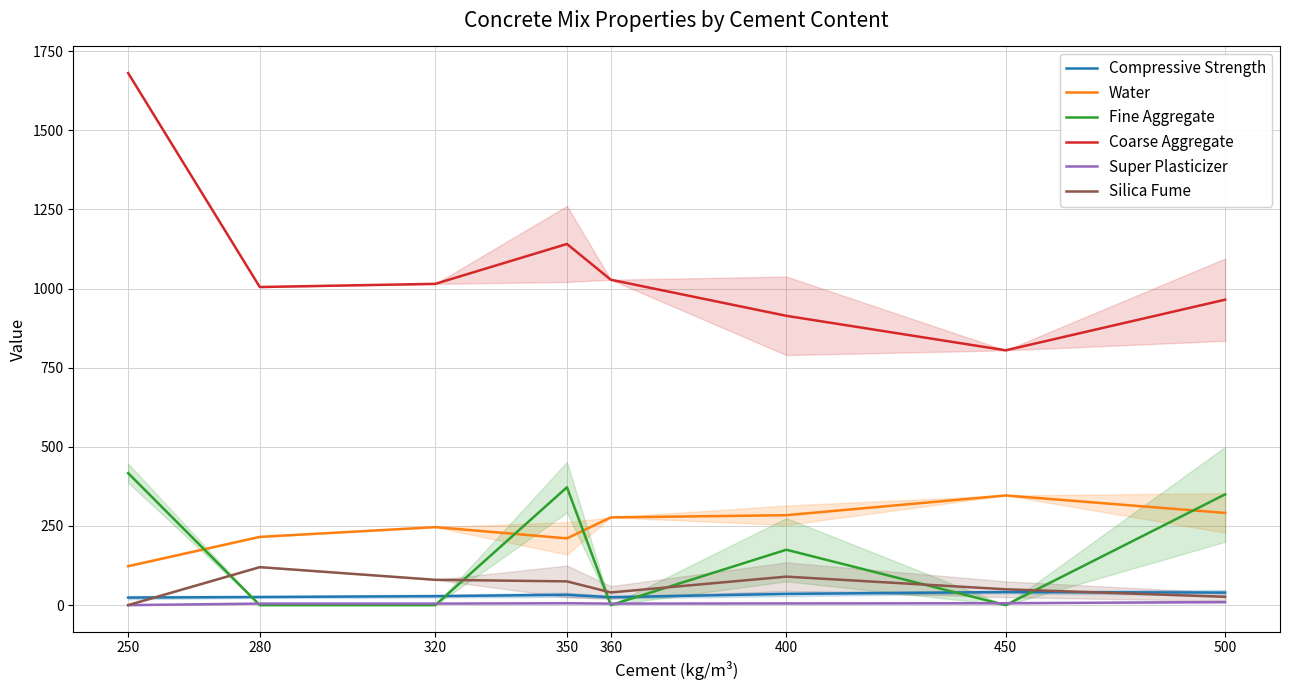

Which category has the highest value in the Compressive Strength series?

450